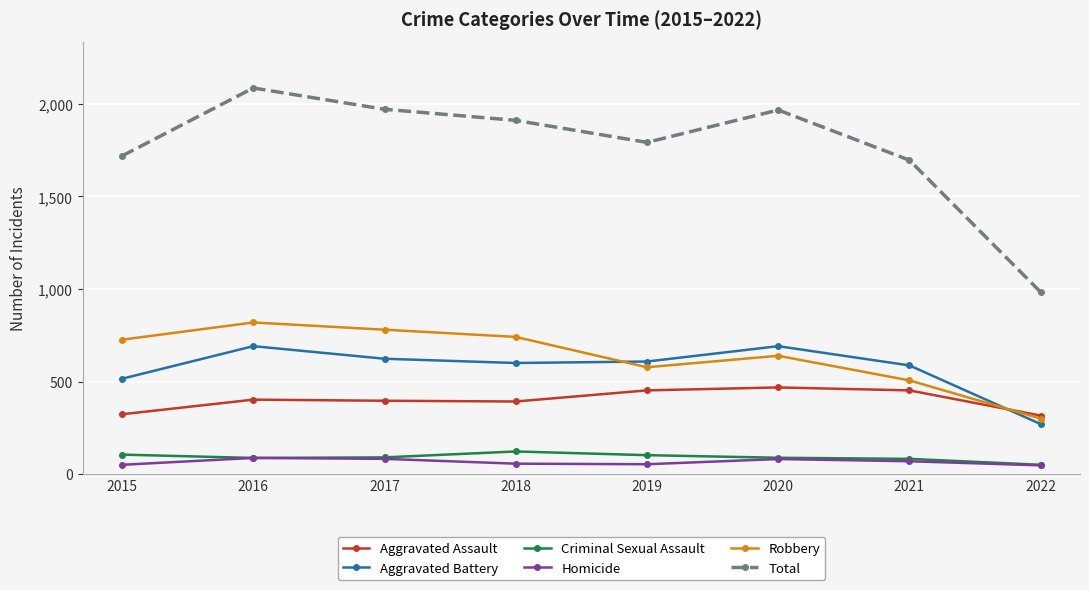

Which series has the largest total across all categories?

Total